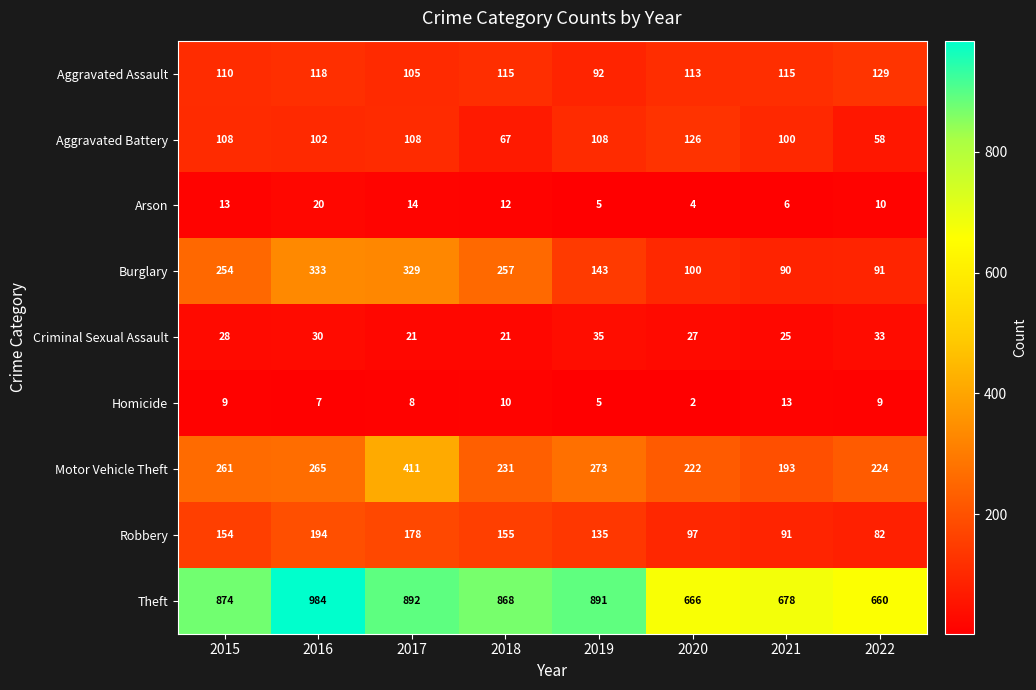

What is the difference between the Robbery values at 2017 and 2015?

24